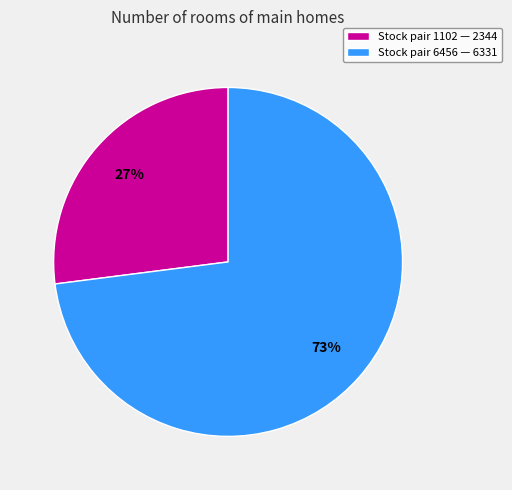

The Stock pair 6456 — 6331 slice represents 73% of the pie. True or false?

True